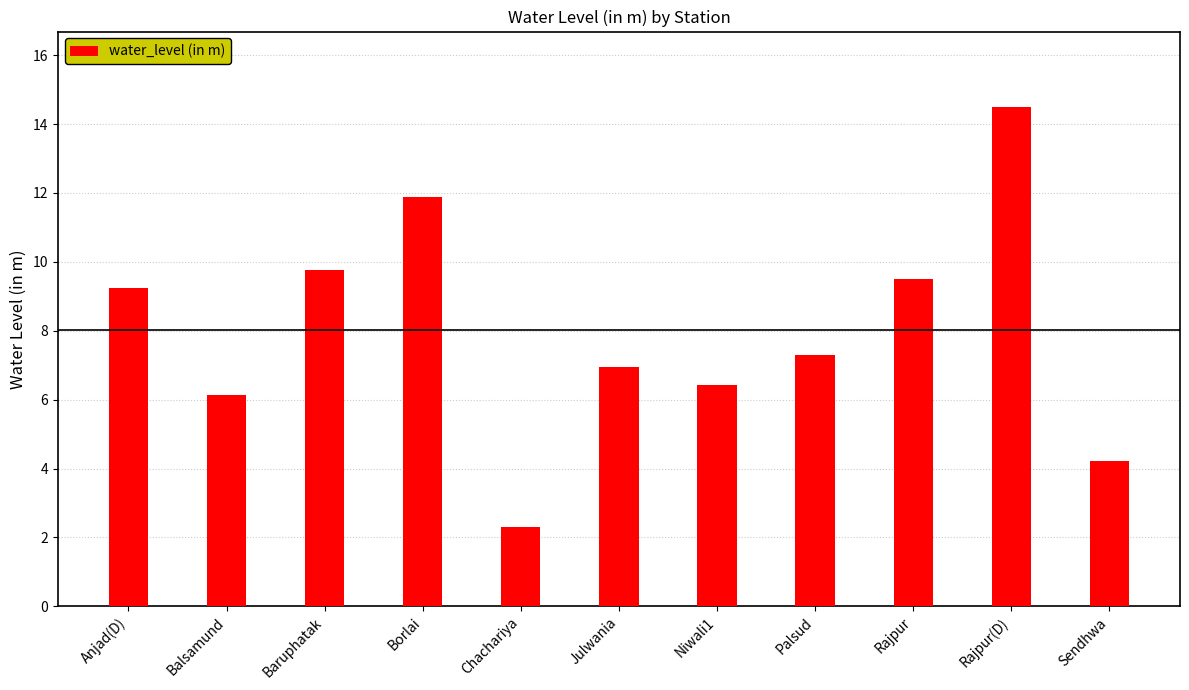

What is the approximate value at Niwali1?

6.4